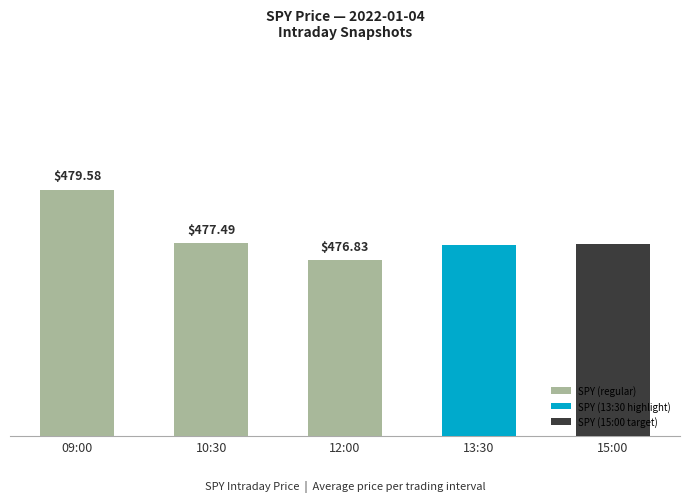

Reading left to right, transcribe all the data shown in this chart.

479.6	477.5	476.8	477.4	477.5